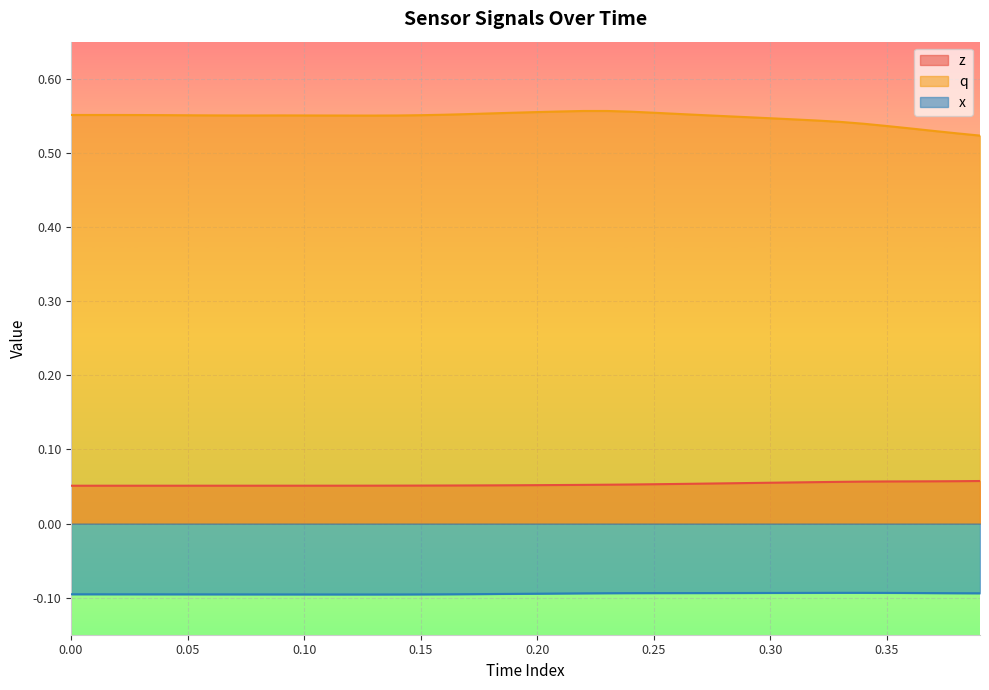

Which series has the largest total across all categories?

q